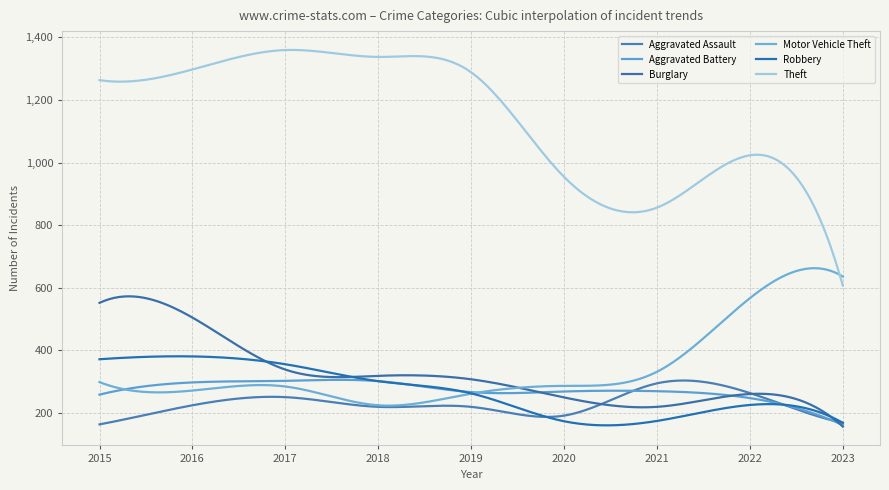

Reading left to right, what are all the values shown in this chart?

Aggravated Assault: 2015=164	2016=225	2017=251	2018=220	2019=220	2020=192	2021=295	2022=264	2023=169
Aggravated Battery: 2015=259	2016=298	2017=303	2018=302	2019=267	2020=269	2021=270	2022=248	2023=162
Burglary: 2015=552	2016=505	2017=339	2018=319	2019=308	2020=250	2021=220	2022=261	2023=157
Motor Vehicle Theft: 2015=299	2016=272	2017=285	2018=225	2019=262	2020=287	2021=332	2022=567	2023=636
Robbery: 2015=372	2016=381	2017=356	2018=302	2019=263	2020=174	2021=175	2022=226	2023=169
Theft: 2015=1263	2016=1297	2017=1359	2018=1337	2019=1288	2020=954	2021=856	2022=1023	2023=607